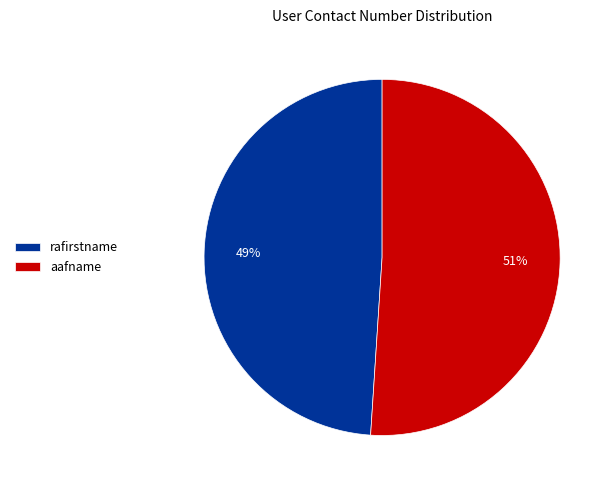

How many segments does this pie chart have?

2